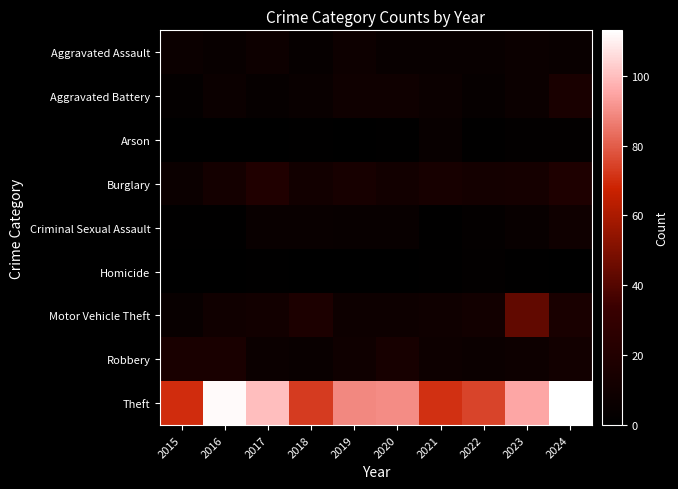

Reading left to right, list all the values displayed in this chart.

Aggravated Assault: 2015=7	2016=5	2017=8	2018=4	2019=8	2020=5	2021=5	2022=5	2023=7	2024=6
Aggravated Battery: 2015=3	2016=7	2017=4	2018=6	2019=9	2020=9	2021=7	2022=4	2023=7	2024=15
Arson: 2015=0	2016=0	2017=0	2018=1	2019=0	2020=1	2021=5	2022=1	2023=2	2024=2
Burglary: 2015=7	2016=12	2017=19	2018=11	2019=14	2020=11	2021=14	2022=12	2023=13	2024=18
Criminal Sexual Assault: 2015=1	2016=1	2017=6	2018=6	2019=5	2020=5	2021=1	2022=3	2023=5	2024=9
Homicide: 2015=0	2016=0	2017=1	2018=0	2019=0	2020=0	2021=1	2022=2	2023=1	2024=0
Motor Vehicle Theft: 2015=5	2016=10	2017=11	2018=17	2019=8	2020=8	2021=9	2022=11	2023=43	2024=15
Robbery: 2015=15	2016=15	2017=7	2018=6	2019=9	2020=14	2021=8	2022=7	2023=8	2024=11
Theft: 2015=70	2016=112	2017=100	2018=73	2019=89	2020=90	2021=71	2022=75	2023=95	2024=113